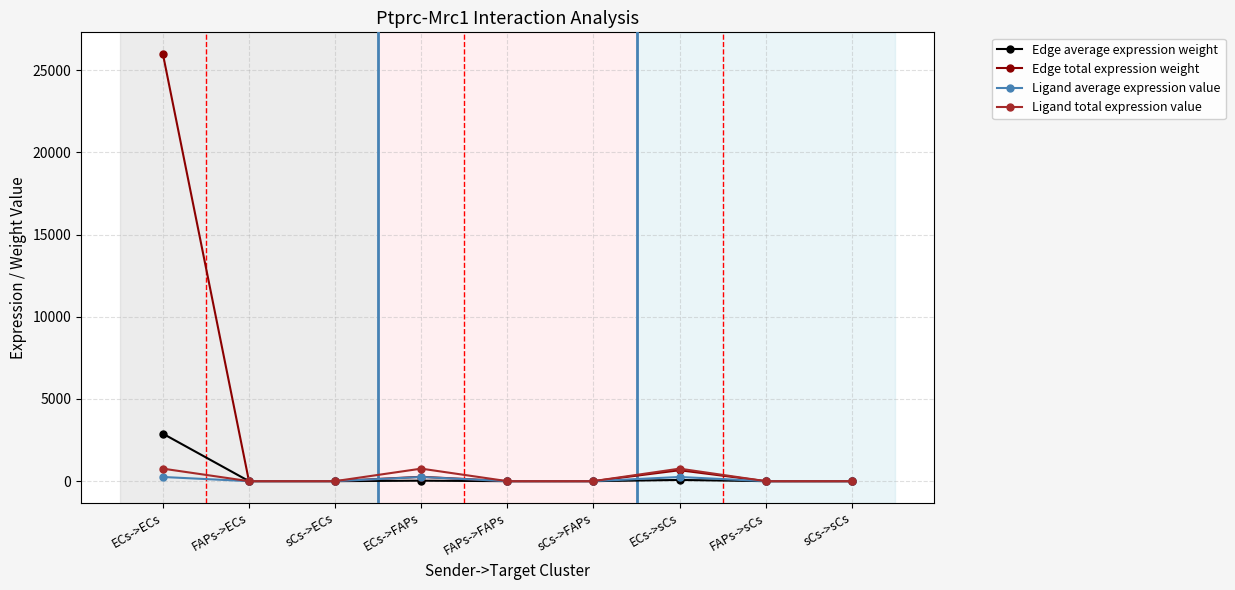

True or false: Edge total expression weight has a value of 664.6 at ECs->sCs.

True